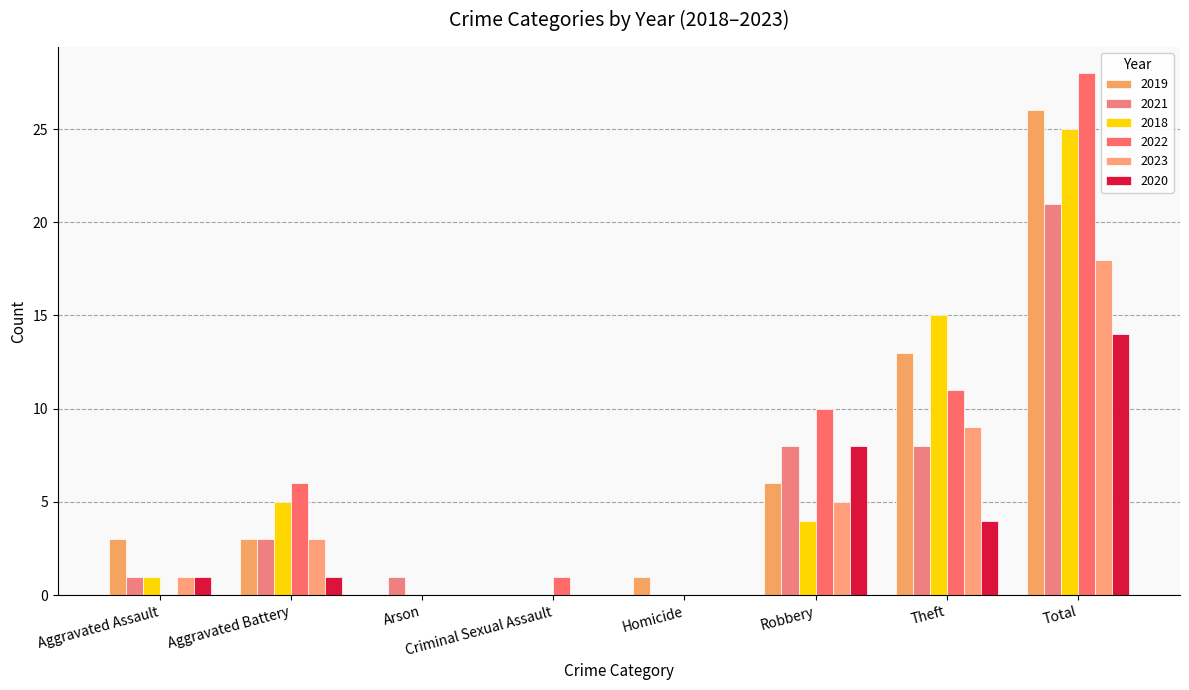

What is the label of the 2nd bar from the right?

Theft